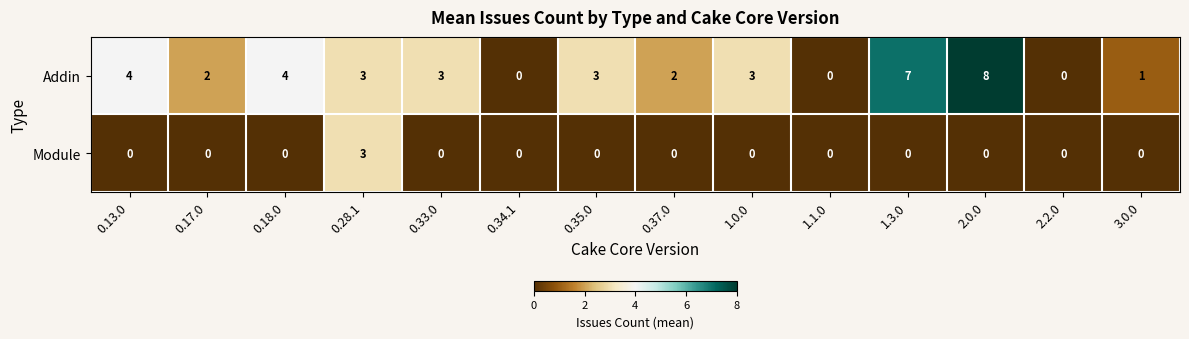

Count the Addin values in the range 1 to 4.

9